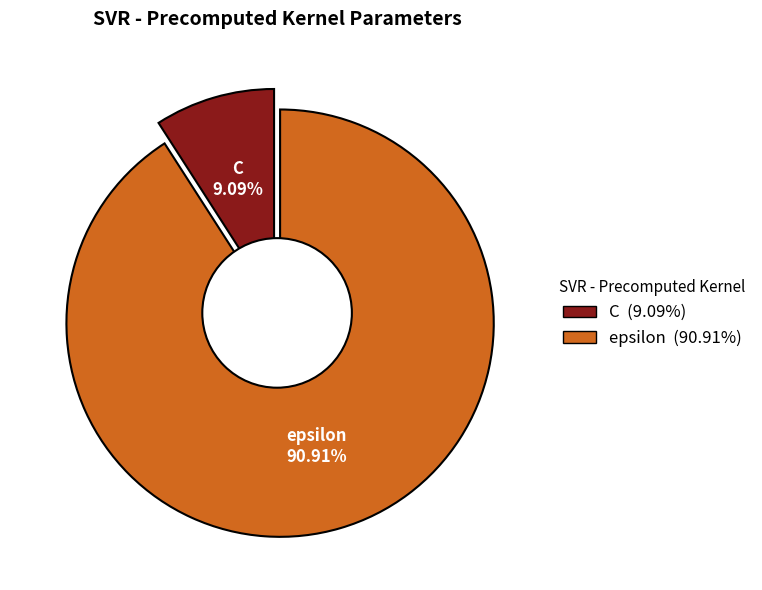

What percentage is the epsilon slice, to the nearest percent?

91%